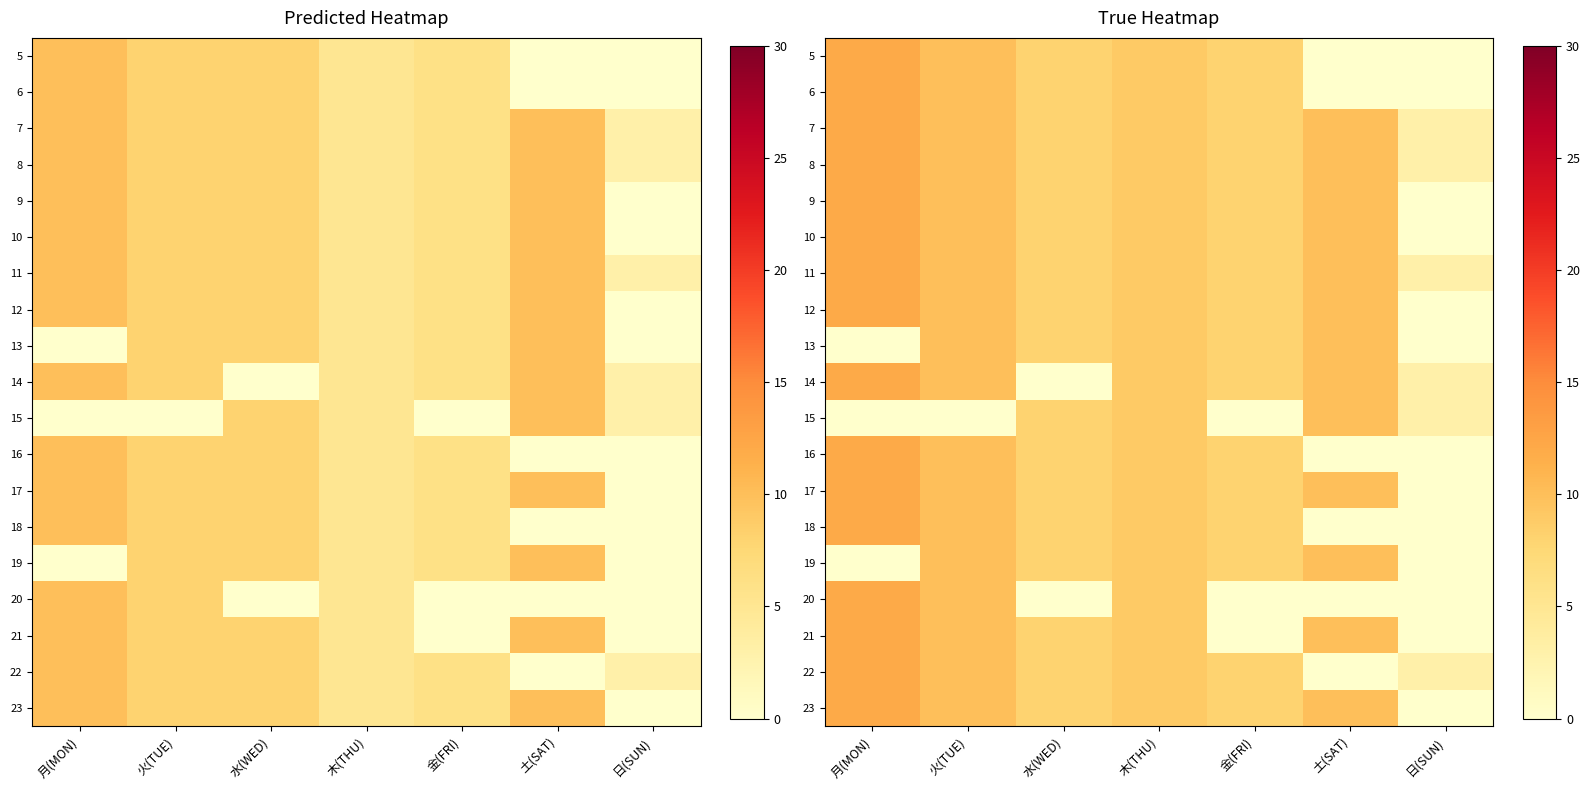

What is the total value across all series at 土(SAT)?

130